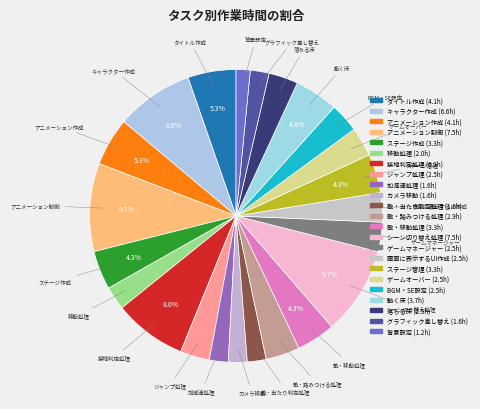

Rank the categories by value from highest to lowest.

アニメーション制御, シーン切り替え処理, キャラクター作成, 接地判定処理, タイトル作成, アニメーション作成, 動く床, ステージ作成, 敵・移動処理, ステージ管理, 敵・踏みつける処理, ジャンプ処理, ゲームマネージャー, 画面に表示するUI作成, ゲームオーバー, BGM・SE設定, 落ちる床, 移動処理, 加減速処理, カメラ移動, 敵・当たり判定処理, グラフィック差し替え, 背景設定